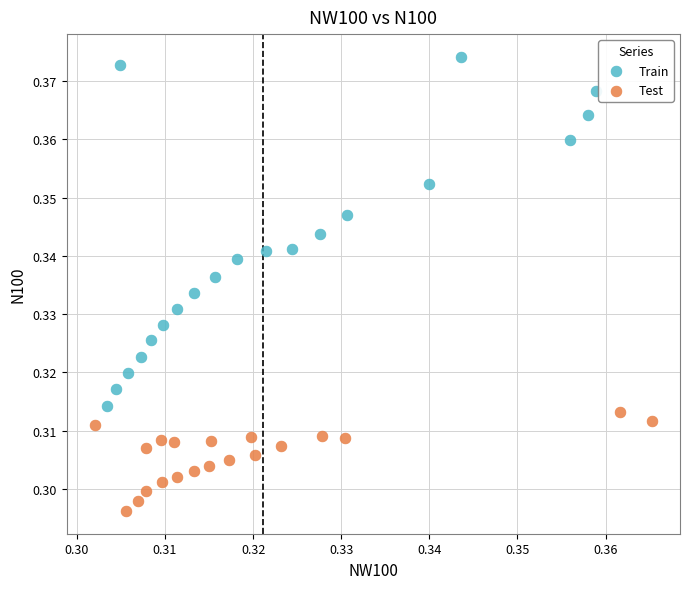

Which series contains the highest Y value?

Train